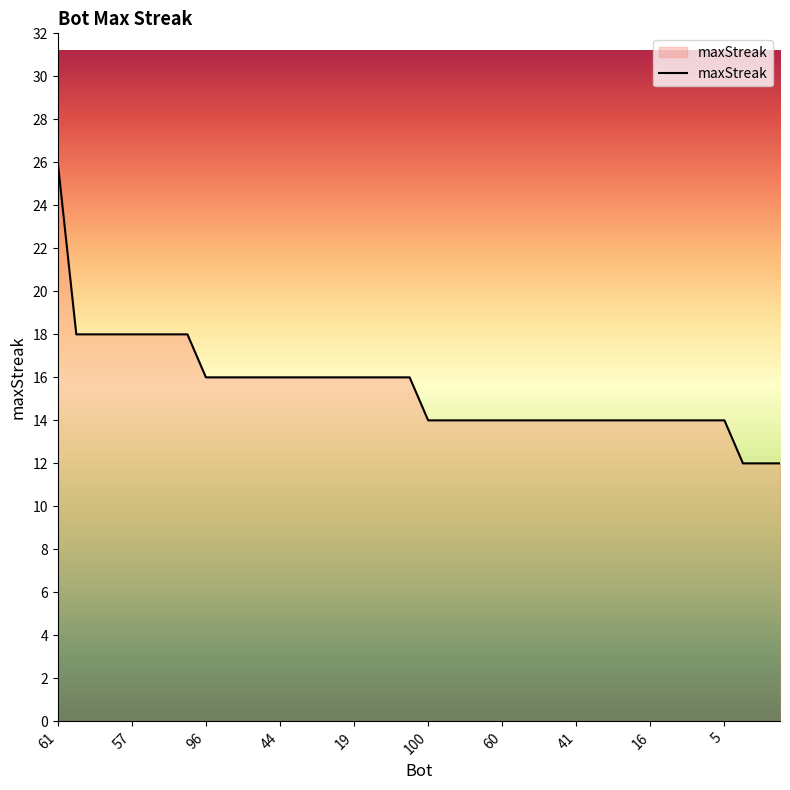

What is the smallest value displayed?

12